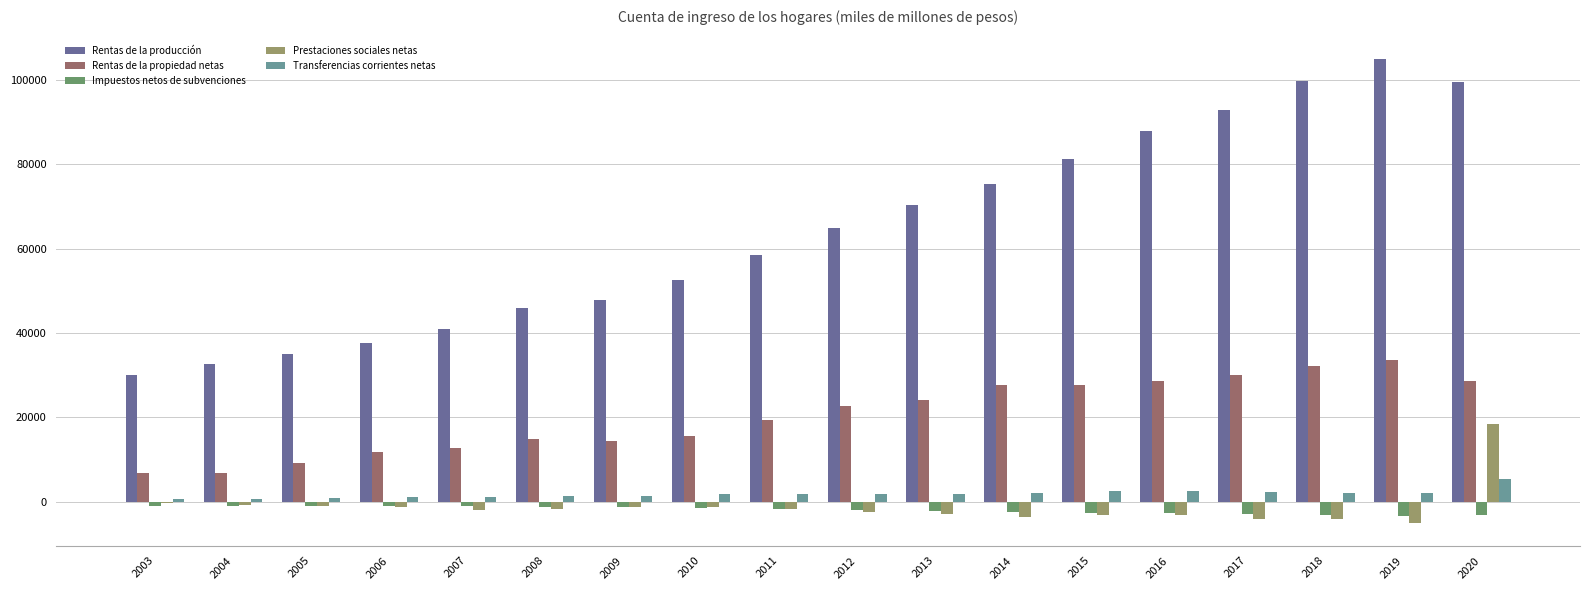

At which label is Prestaciones sociales netas closest to 6773?

2003